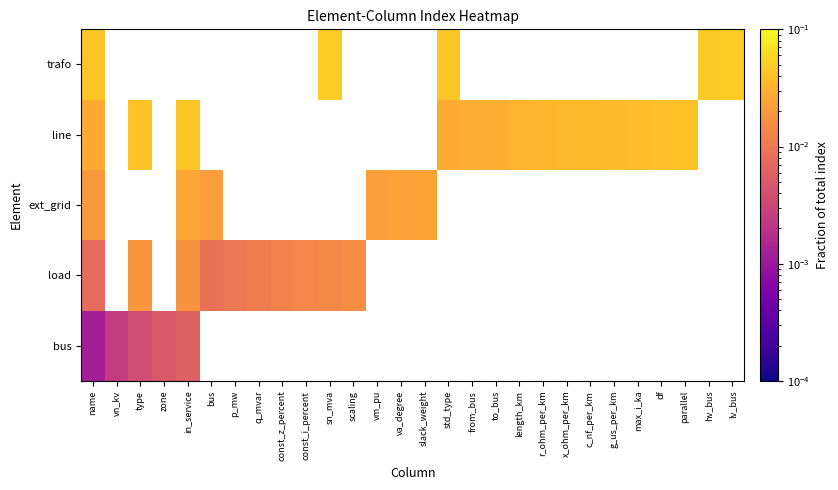

Rank the series by their average value, from highest to lowest.

bus, load, ext_grid, line, trafo